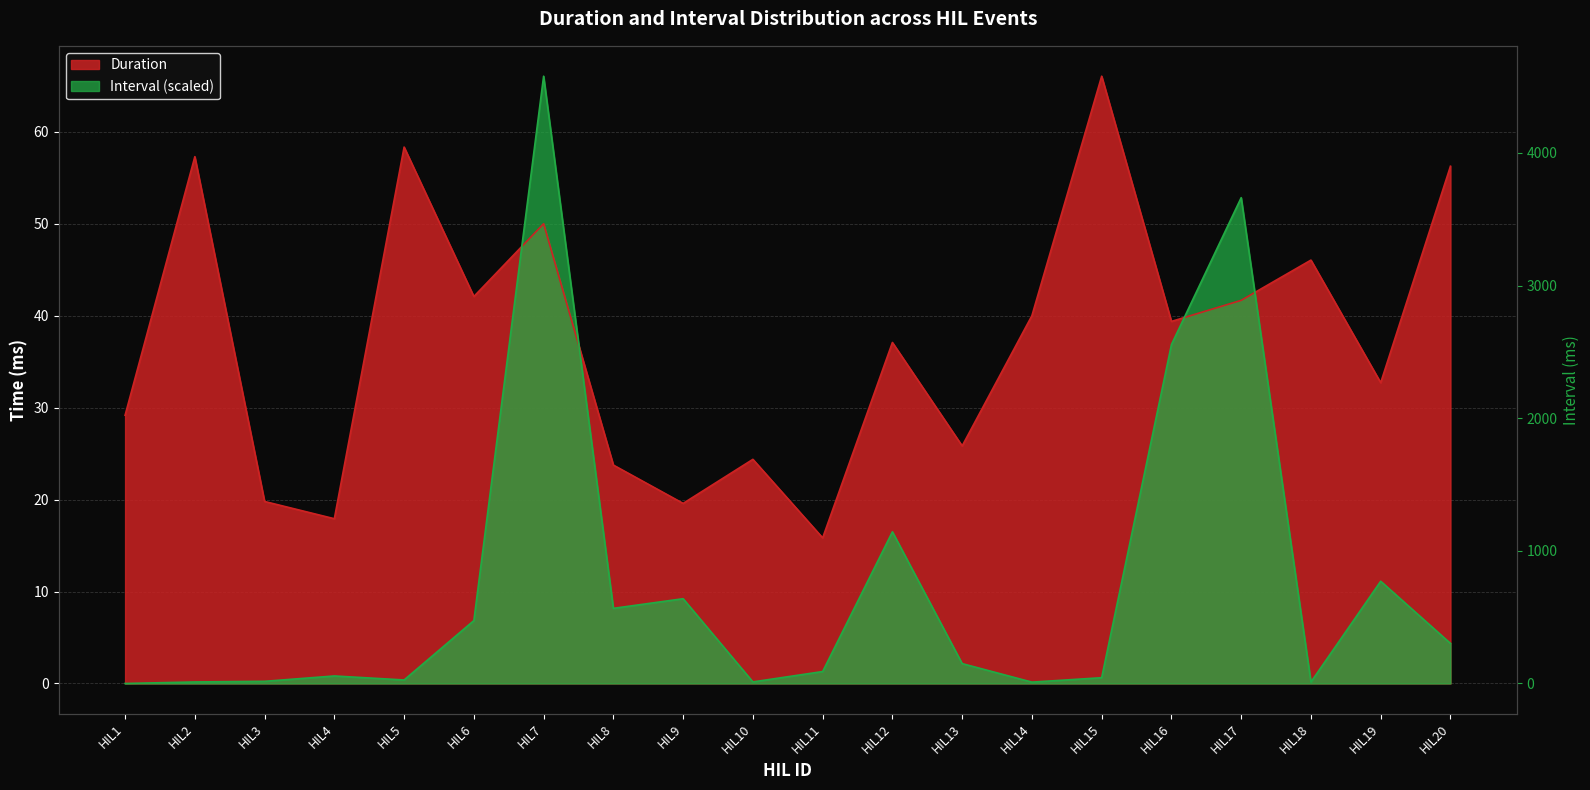

At how many categories does at least one series exceed 25?

14